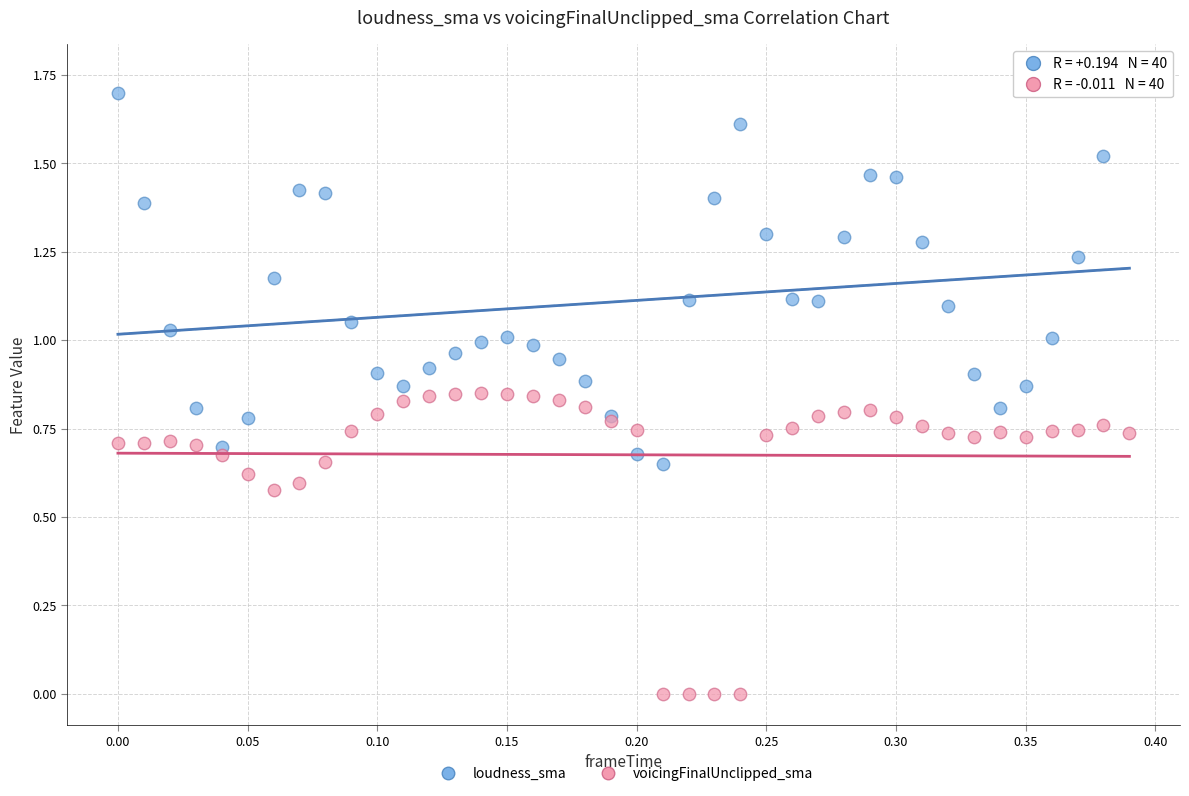

Which series reaches the minimum Y coordinate?

voicingFinalUnclipped_sma